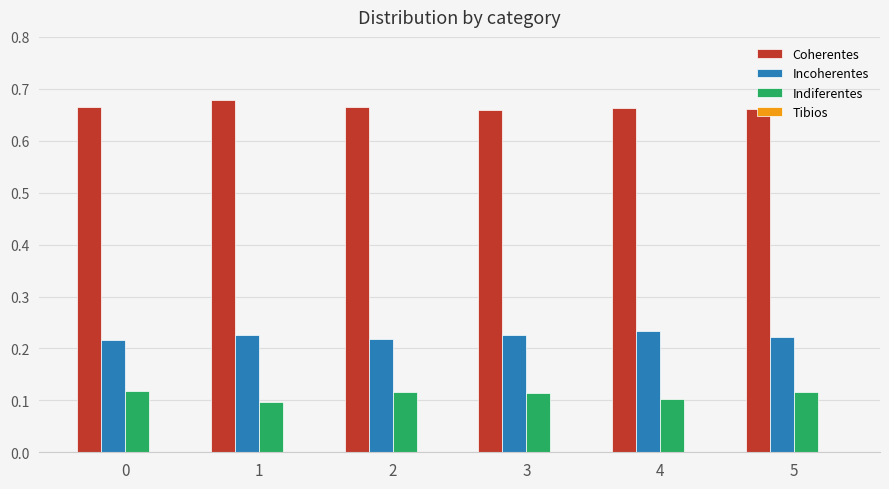

How many bars are there in each group?

3